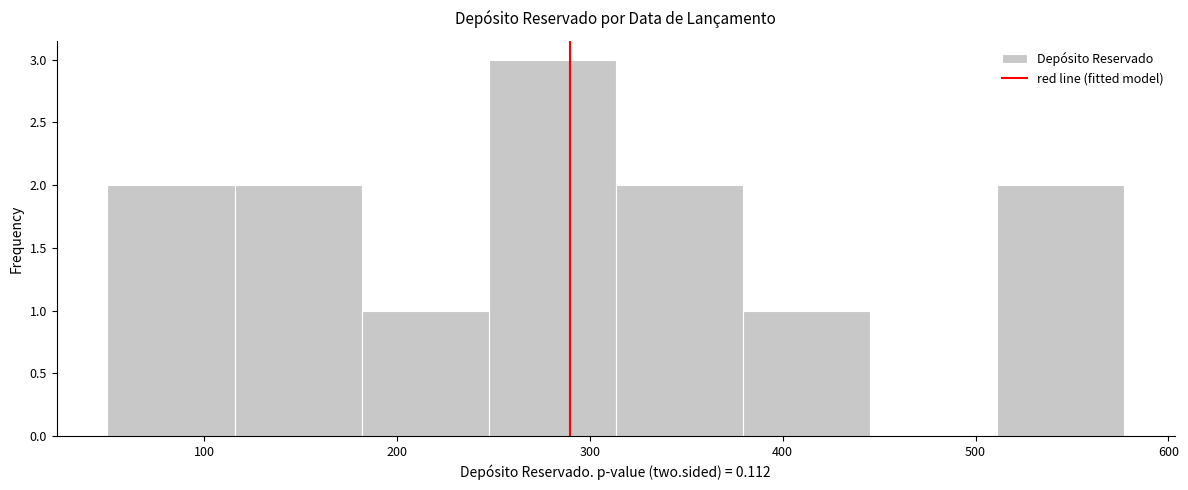

Over which range of the x-axis is the bar tallest?

250 to 310